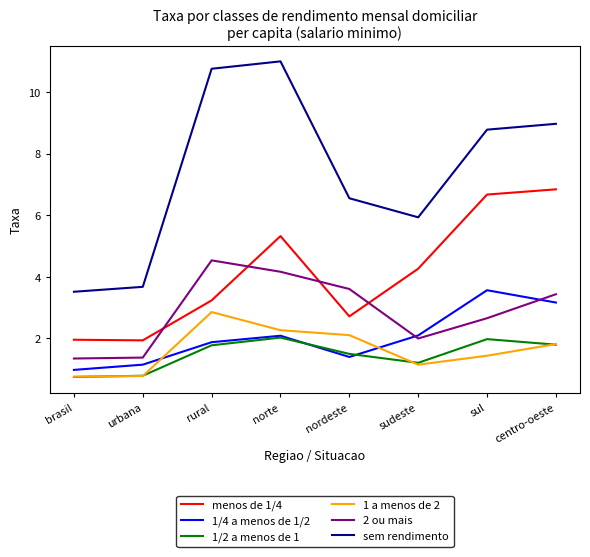

What is the spread (max minus min) of values at nordeste?

5.2